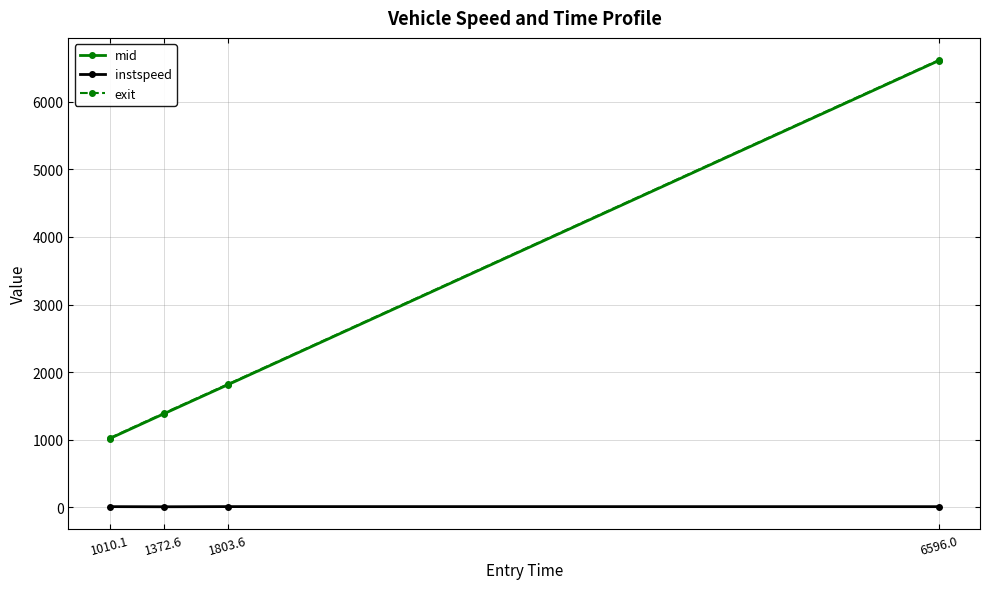

At how many categories does at least one series exceed 3292?

1